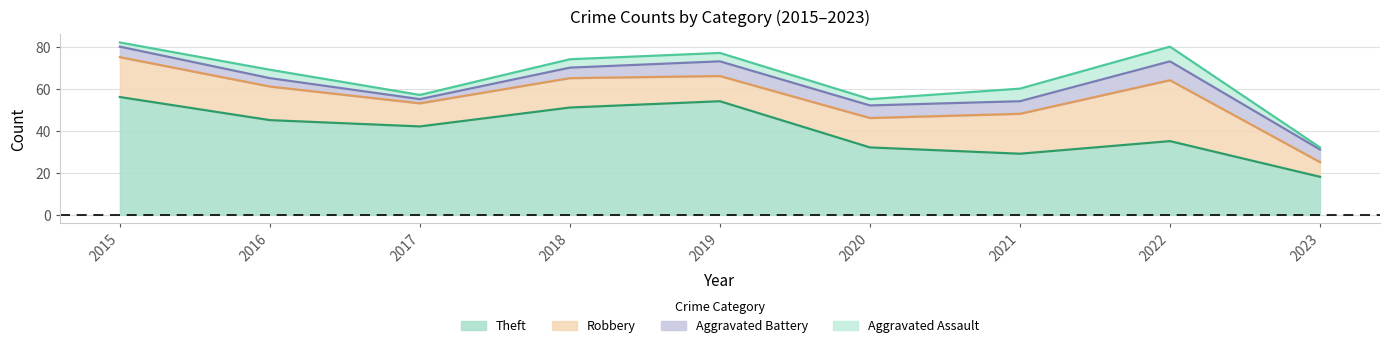

Between 2015 and 2023, which series saw the biggest shift?

Theft